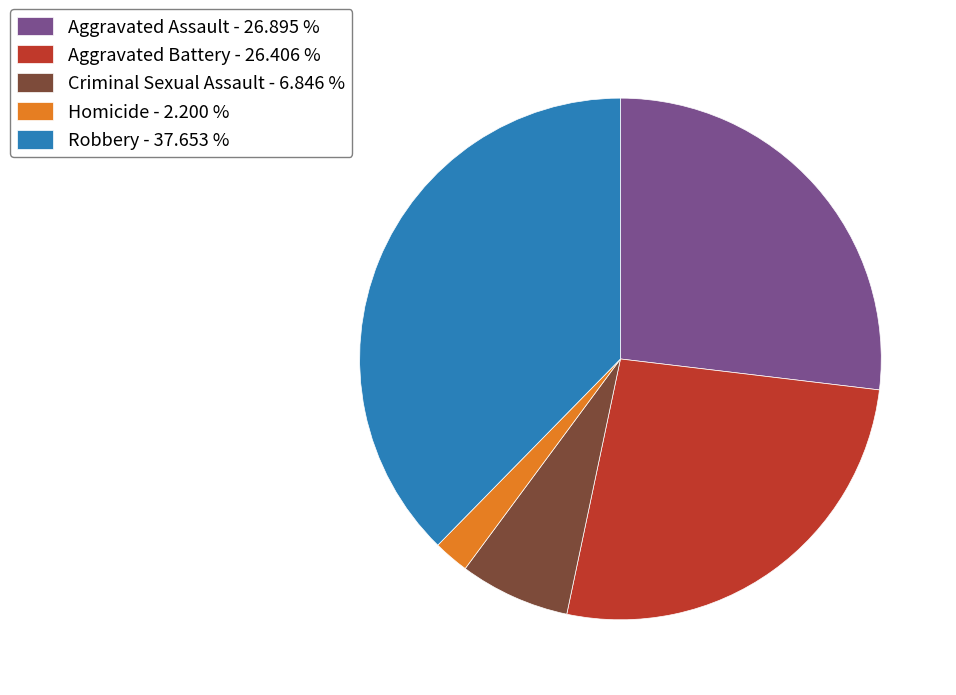

Between Criminal Sexual Assault - 6.846 % and Robbery - 37.653 %, which is larger?

Robbery - 37.653 %